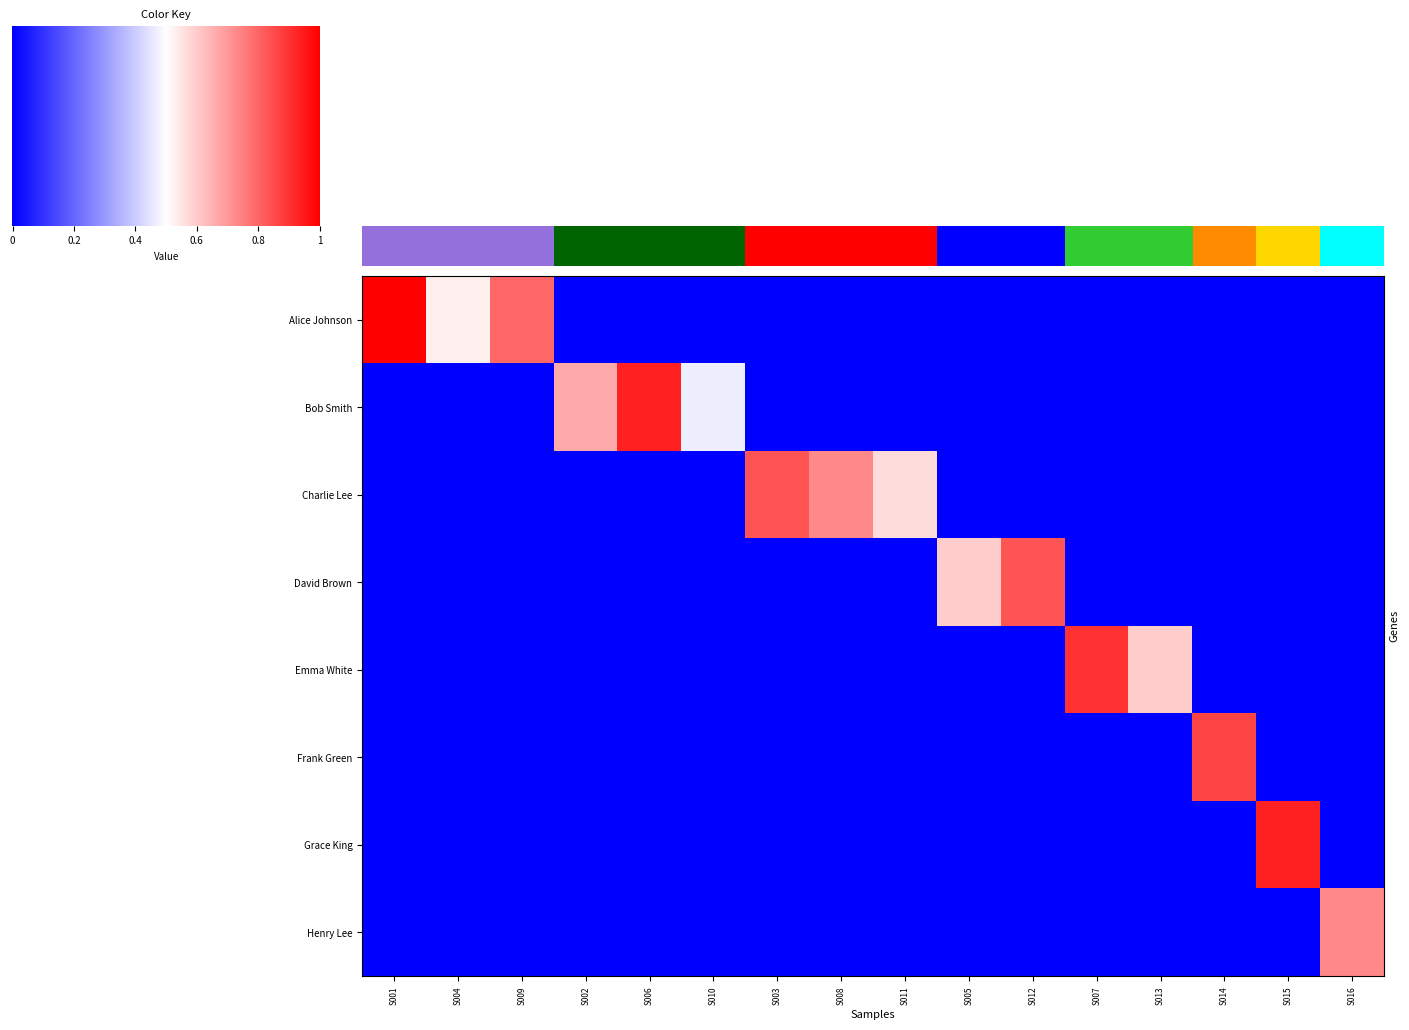

The Frank Green series shows 0.0 at S016. True or false?

True